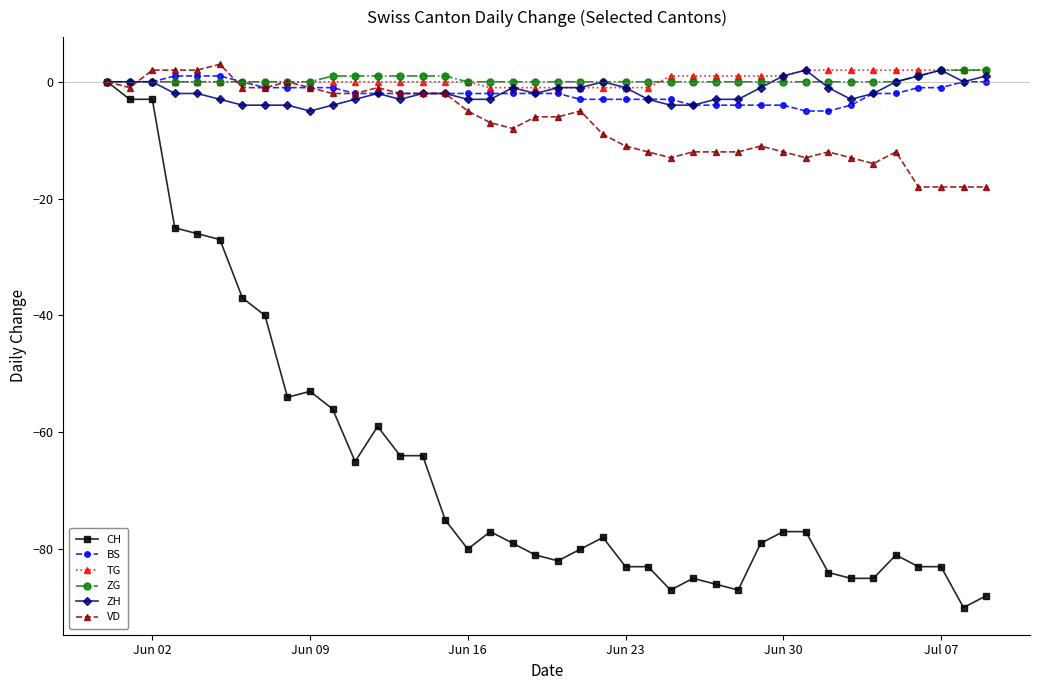

Which series has the largest range (max minus min)?

CH